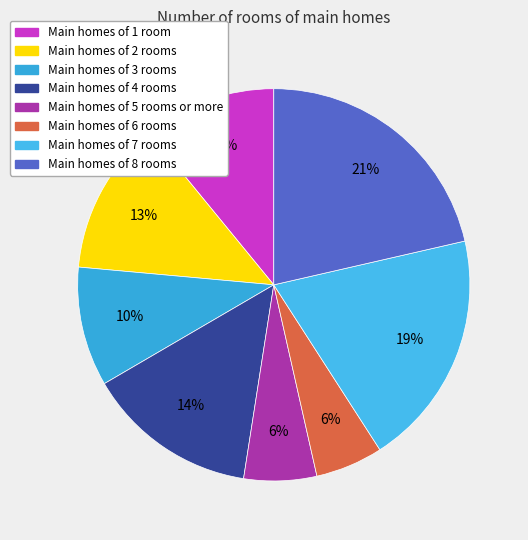

Is there any slice that represents more than half of the pie?

No